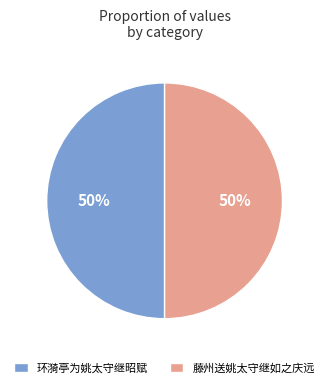

To the nearest percent, what portion does 藤州送姚太守继如之庆远 represent?

50%